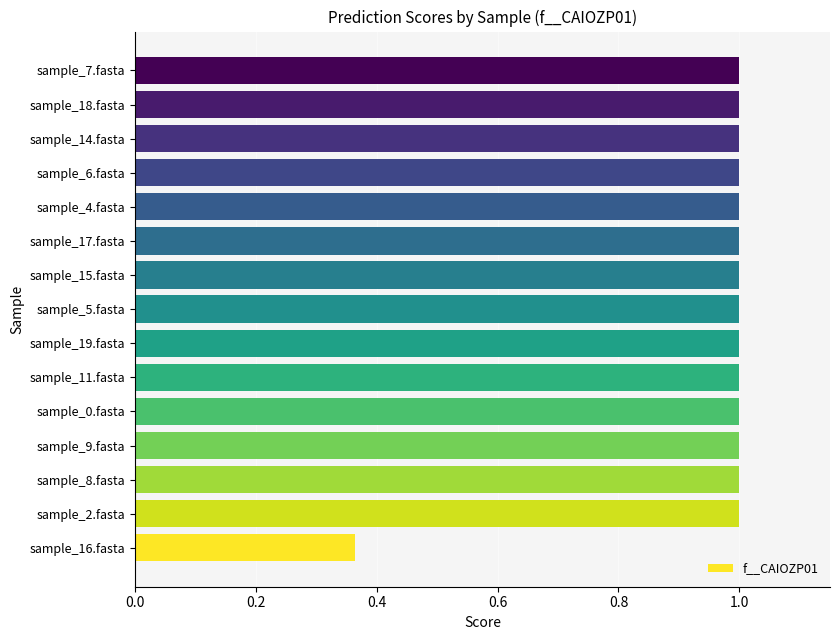

Is it true that the value at sample_6.fasta is 0.7?

False